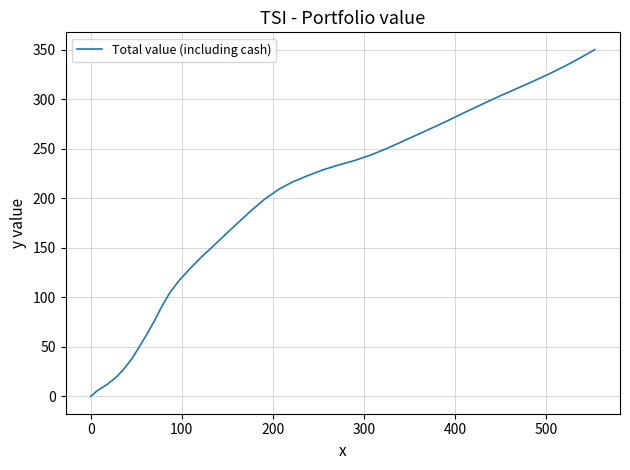

What is the greatest value displayed?

350.2